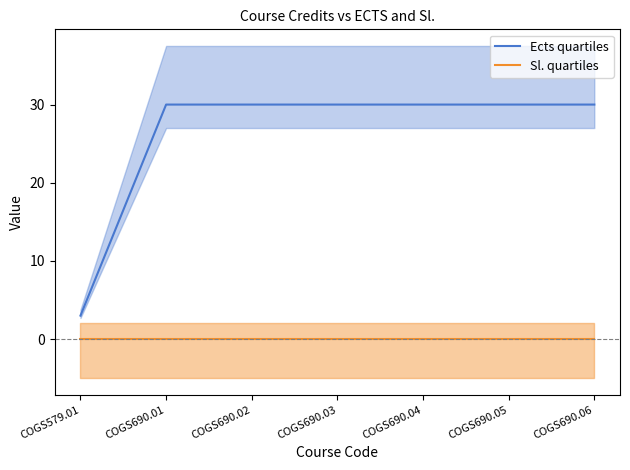

Which series has the largest total across all categories?

Ects quartiles